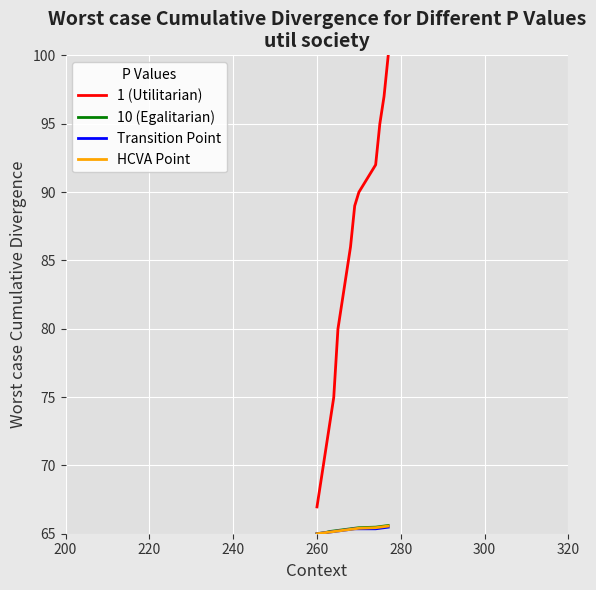

Which series has the widest spread of values?

1 (Utilitarian)